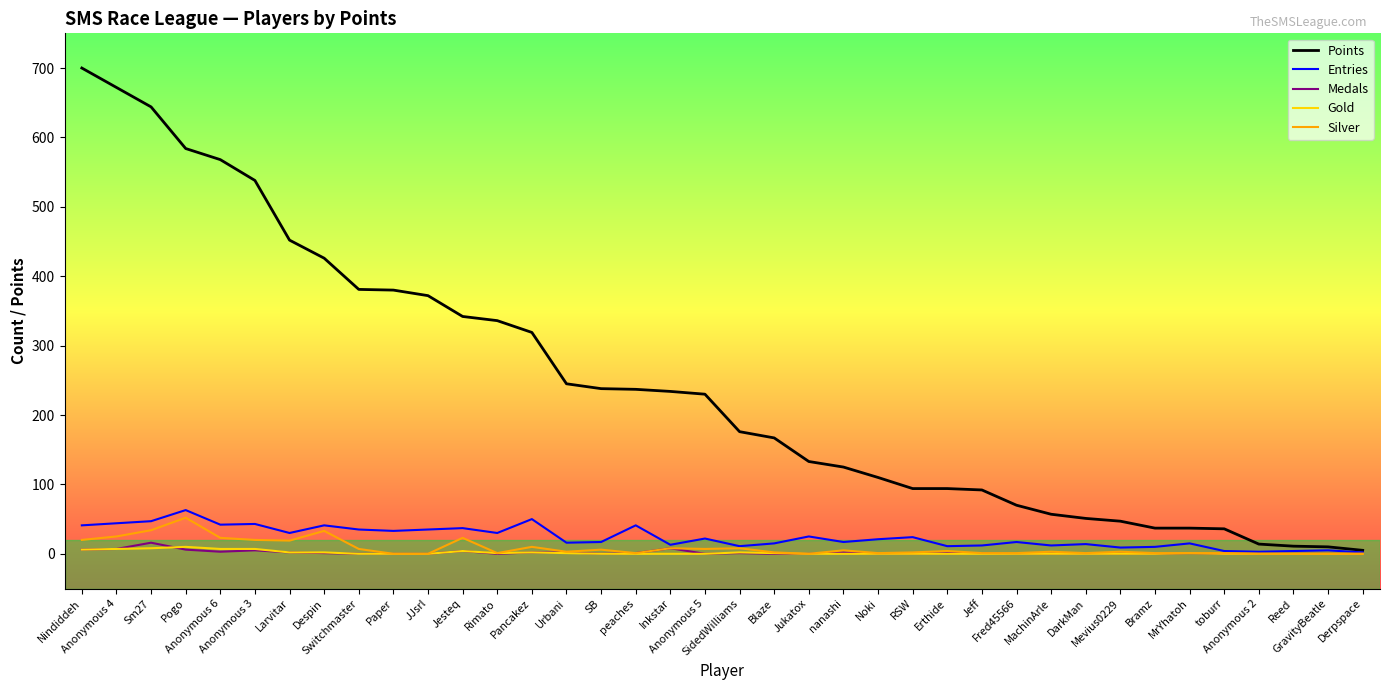

What is the highest value of the Medals series?

16